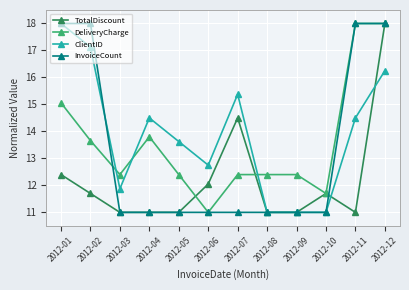

Does the chart display data point markers on the line(s)?

Yes